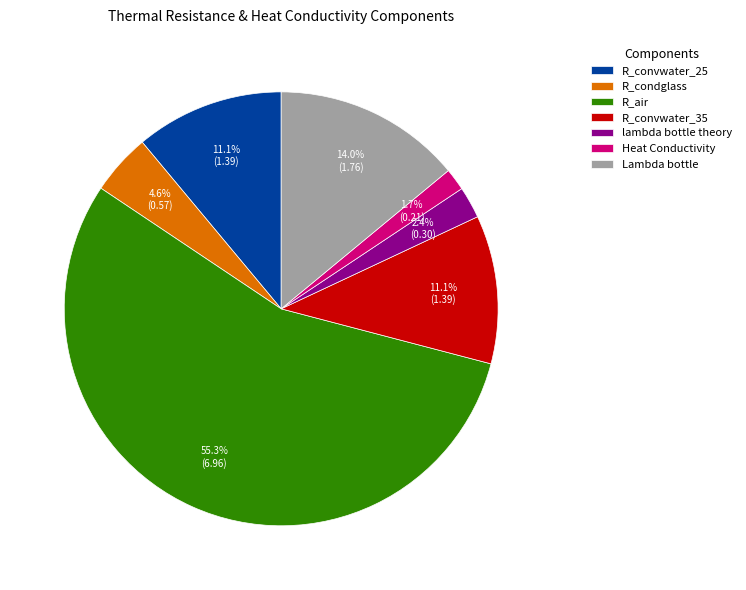

What percentage is the R_convwater_35 slice, to the nearest percent?

11%